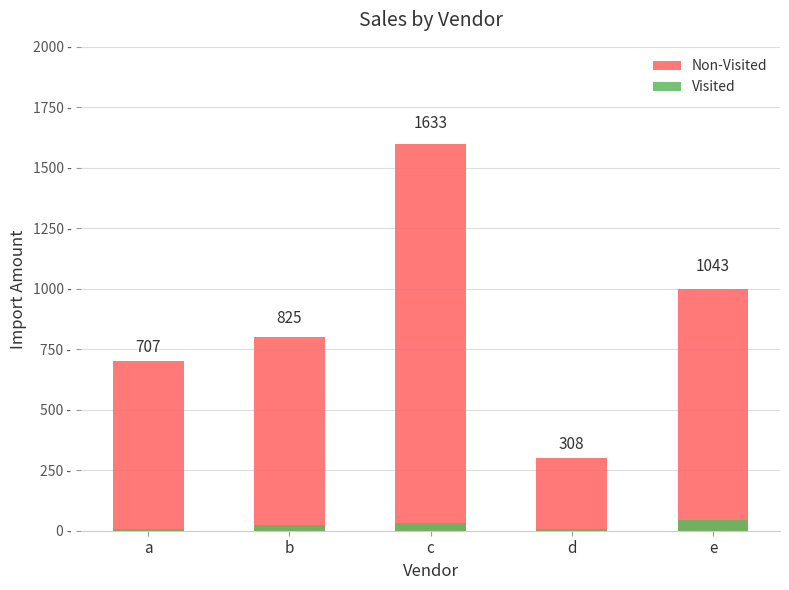

What is the difference between the maximum and second lowest values in the Non-Visited series?

900